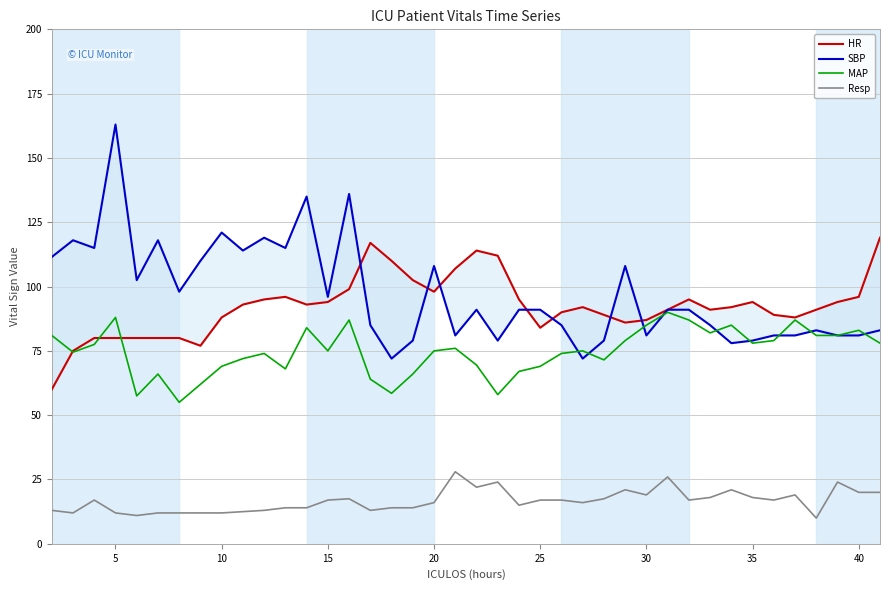

Reading left to right, list all the values displayed in this chart.

HR: 60.0	75.0	80.0	80.0	80.0	80.0	80.0	77.0	88.0	93.0	95.0	96.0	93.0	94.0	99.0	117.0	110.0	102.5	98.0	107.0	114.0	112.0	95.0	84.0	90.0	92.0	89.0	86.0	87.0	91.0	95.0	91.0	92.0	94.0	89.0	88.0	91.0	94.0	96.0	119.0
SBP: 111.5	118.0	115.0	163.0	102.5	118.0	98.0	110.0	121.0	114.0	119.0	115.0	135.0	96.0	136.0	85.0	72.0	79.0	108.0	81.0	91.0	79.0	91.0	91.0	85.0	72.0	79.0	108.0	81.0	91.0	91.0	85.0	78.0	79.0	81.0	81.0	83.0	81.0	81.0	83.0
MAP: 81.0	74.5	77.5	88.0	57.5	66.0	55.0	62.0	69.0	72.0	74.0	68.0	84.0	75.0	87.0	64.0	58.5	66.0	75.0	76.0	69.5	58.0	67.0	69.0	74.0	75.0	71.5	79.0	85.0	90.0	87.0	82.0	85.0	78.0	79.0	87.0	81.0	81.0	83.0	78.0
Resp: 13.0	12.0	17.0	12.0	11.0	12.0	12.0	12.0	12.0	12.5	13.0	14.0	14.0	17.0	17.5	13.0	14.0	14.0	16.0	28.0	22.0	24.0	15.0	17.0	17.0	16.0	17.5	21.0	19.0	26.0	17.0	18.0	21.0	18.0	17.0	19.0	10.0	24.0	20.0	20.0